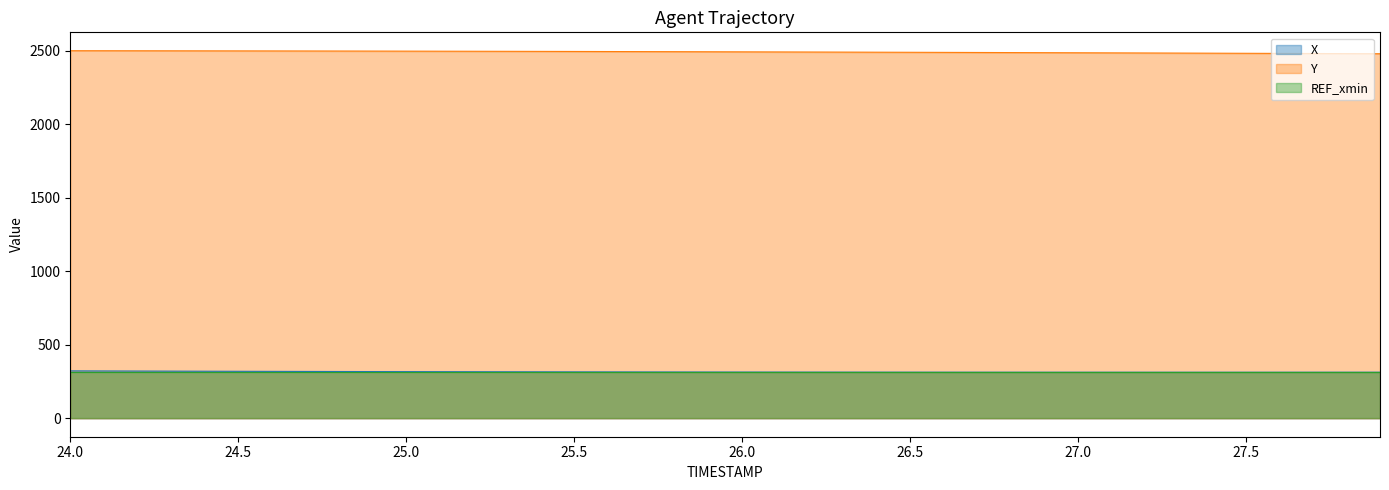

Count the number of categories in the chart.

40